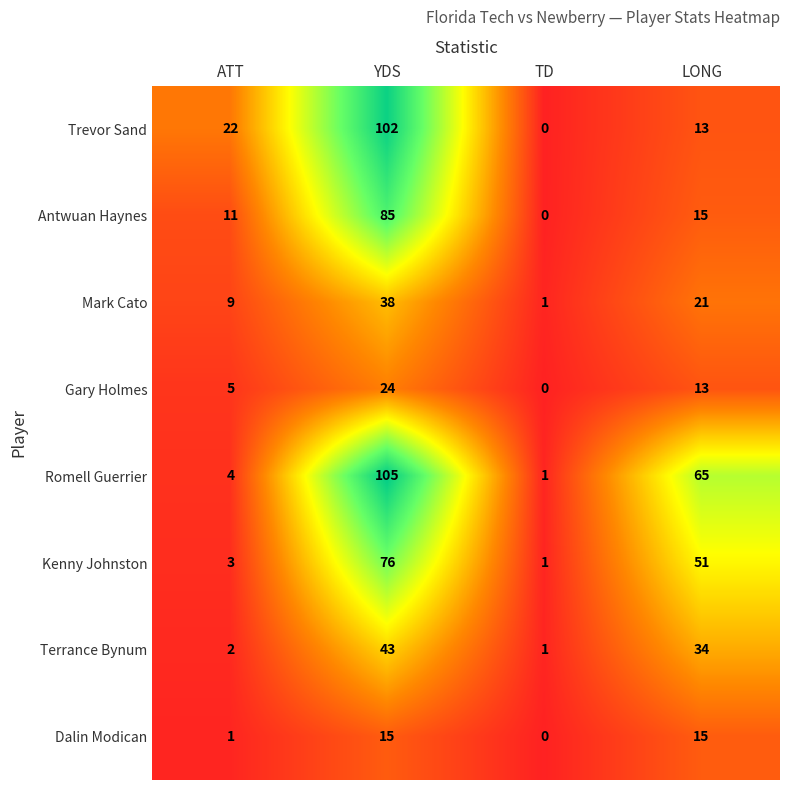

Which series has the widest spread of values?

Romell Guerrier